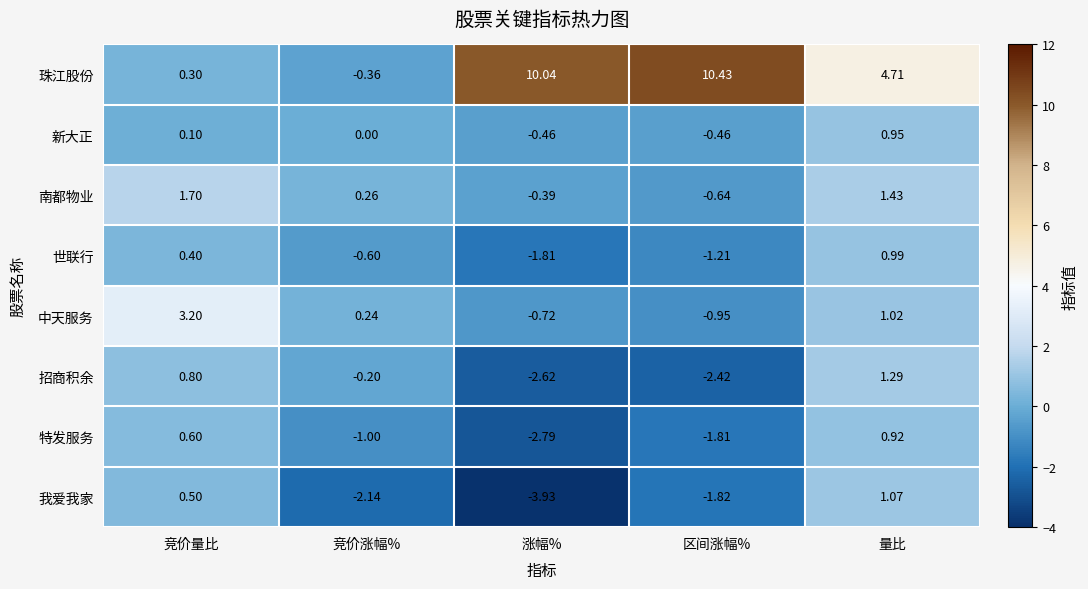

What is the total value across all series at 竞价涨幅%?

-3.8